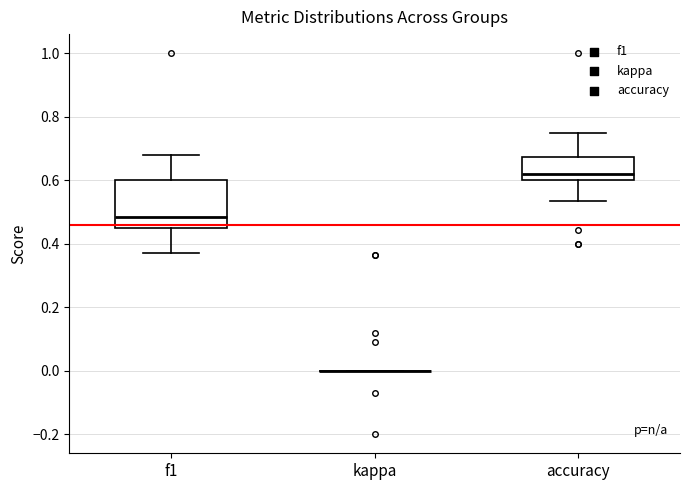

Reading left to right, transcribe this box plot: for each box, give where its median line is, the range the box spans, and where its two whiskers end, as read against the y-axis. The values are not printed on the chart, so give them approximately, as read against the axis.

f1: median 0.48, box 0.46 to 0.60, whiskers 0.38 to 0.68
kappa: box collapsed to a line at 0.00, whiskers 0.00 to 0.00
accuracy: median 0.62, box 0.60 to 0.68, whiskers 0.54 to 0.76